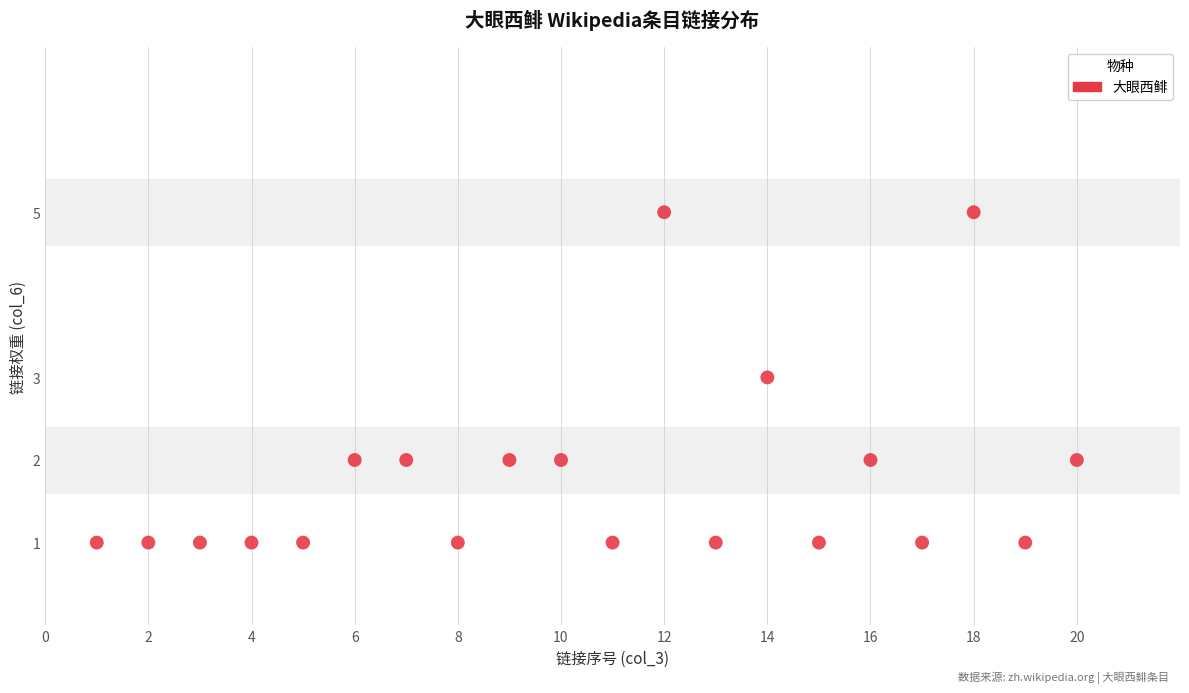

What is the range of Y values (max minus min)?

4